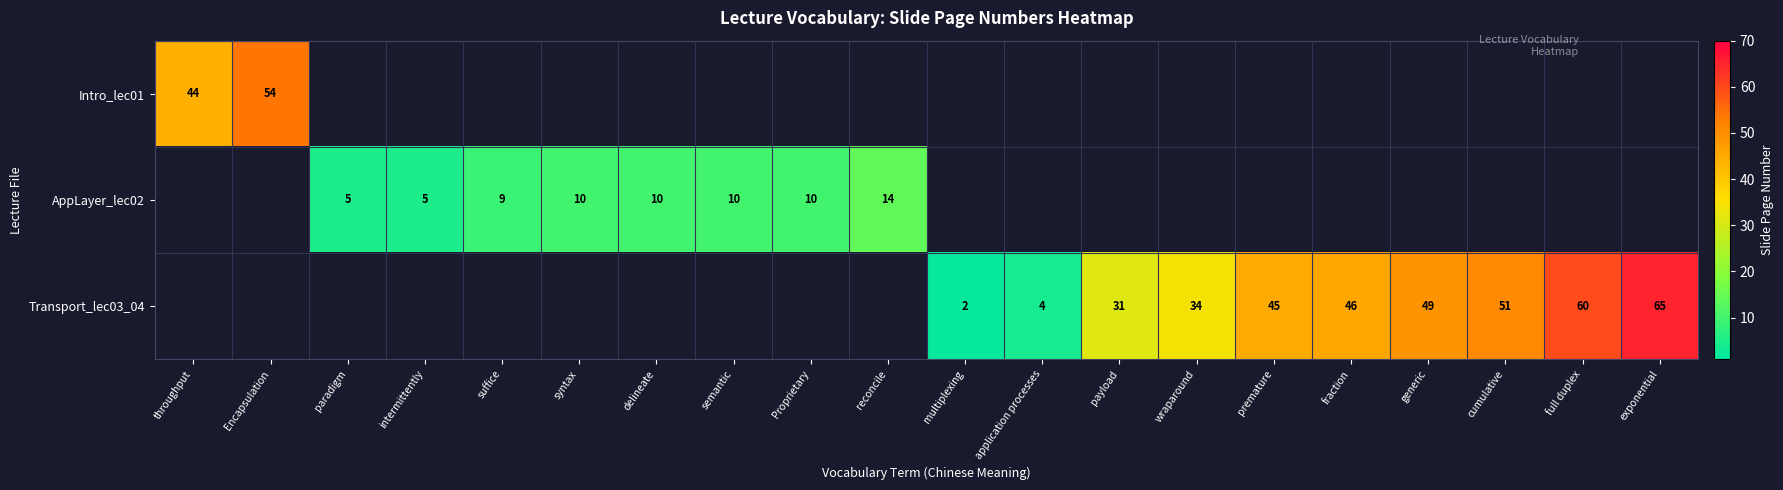

The Intro_lec01 series shows 44 at throughput. True or false?

True